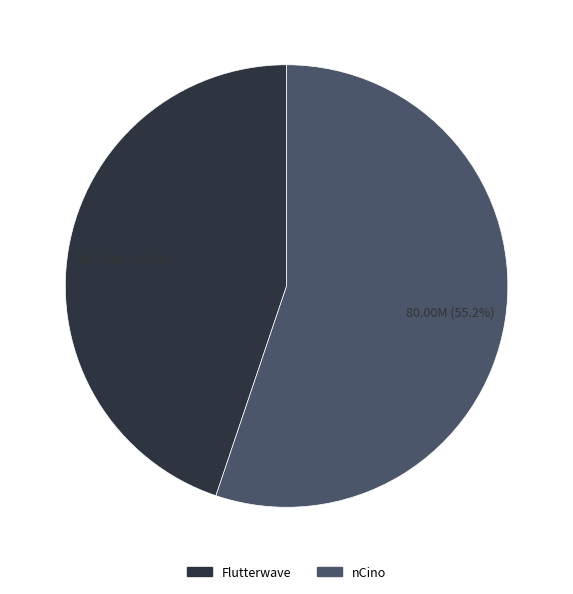

To the nearest percent, what is the difference between the nCino and Flutterwave slice percentages?

10%